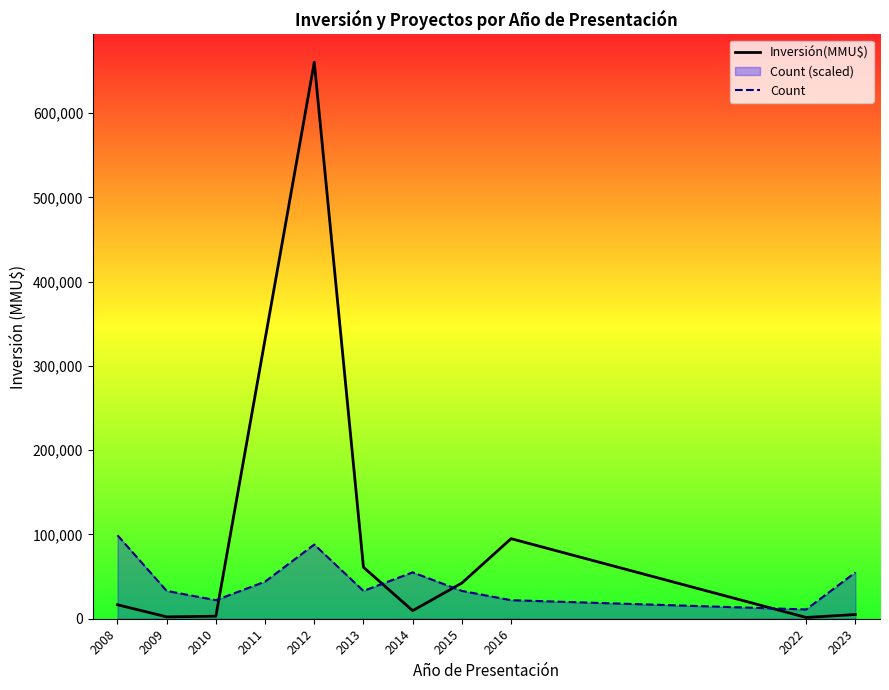

What is the spread (max minus min) of values at 2008?

82472